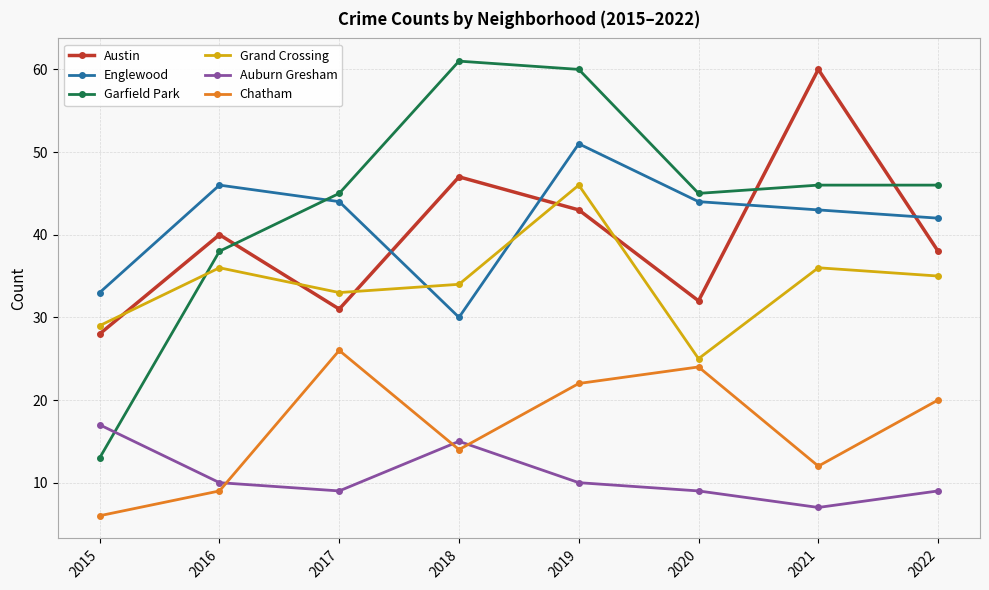

True or false: Garfield Park and Austin cross at least once.

True